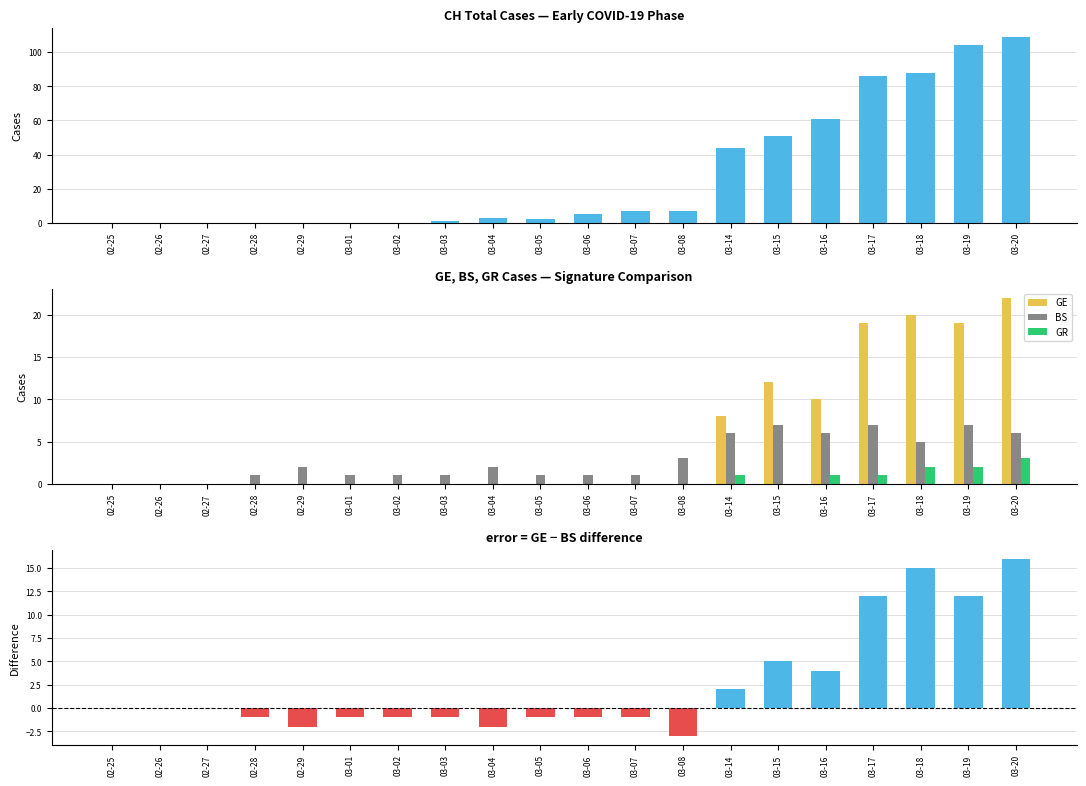

Which has a higher value, 03-05 or 03-15?

03-15